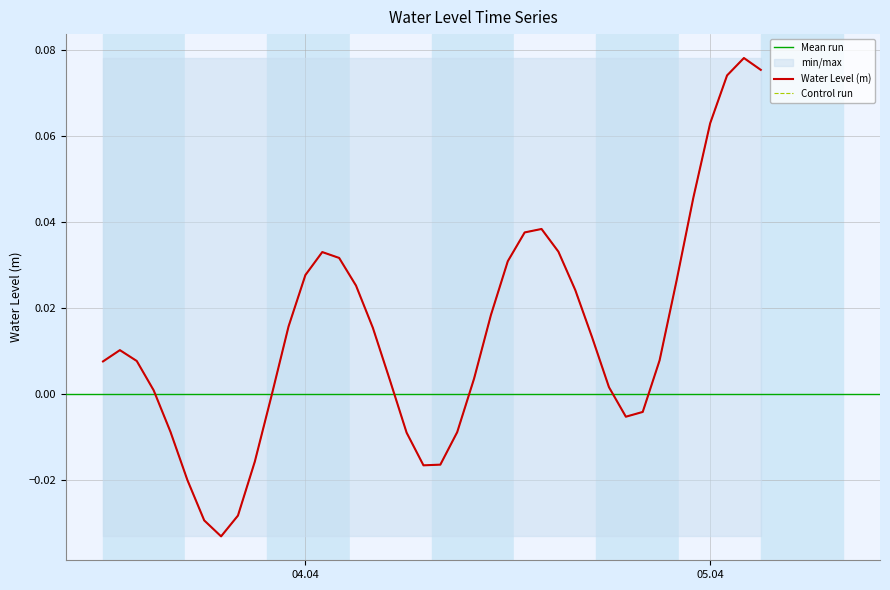

What position from the left is 2023-04-04 20:00:00?

33